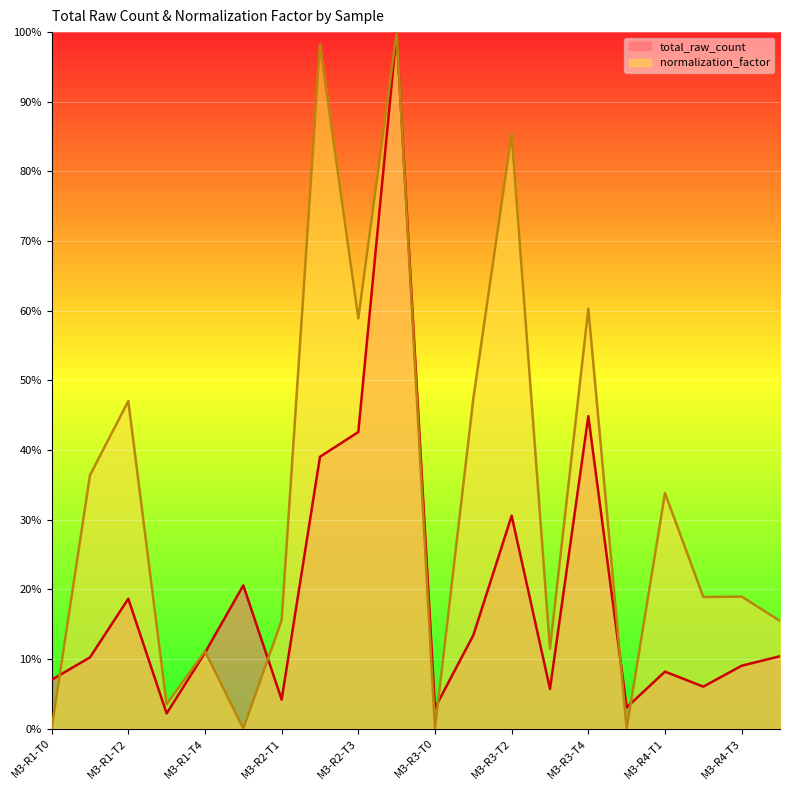

How many lines are shown in the chart?

2